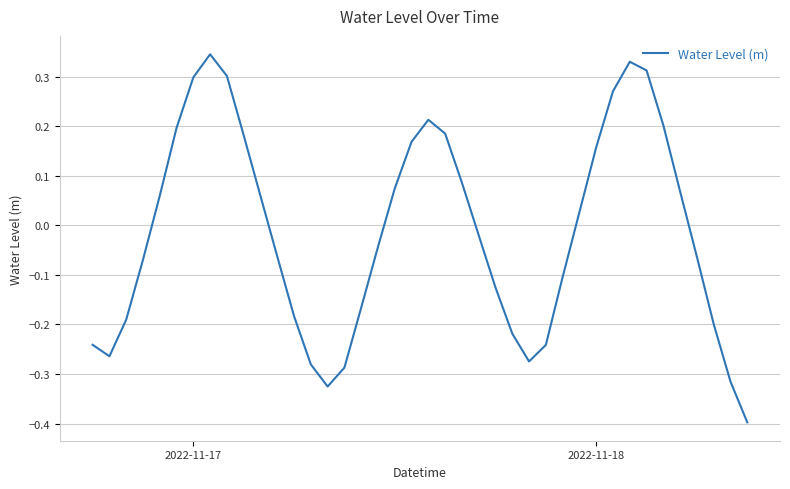

How many interior local peaks (higher than both neighbors) does the data have?

3